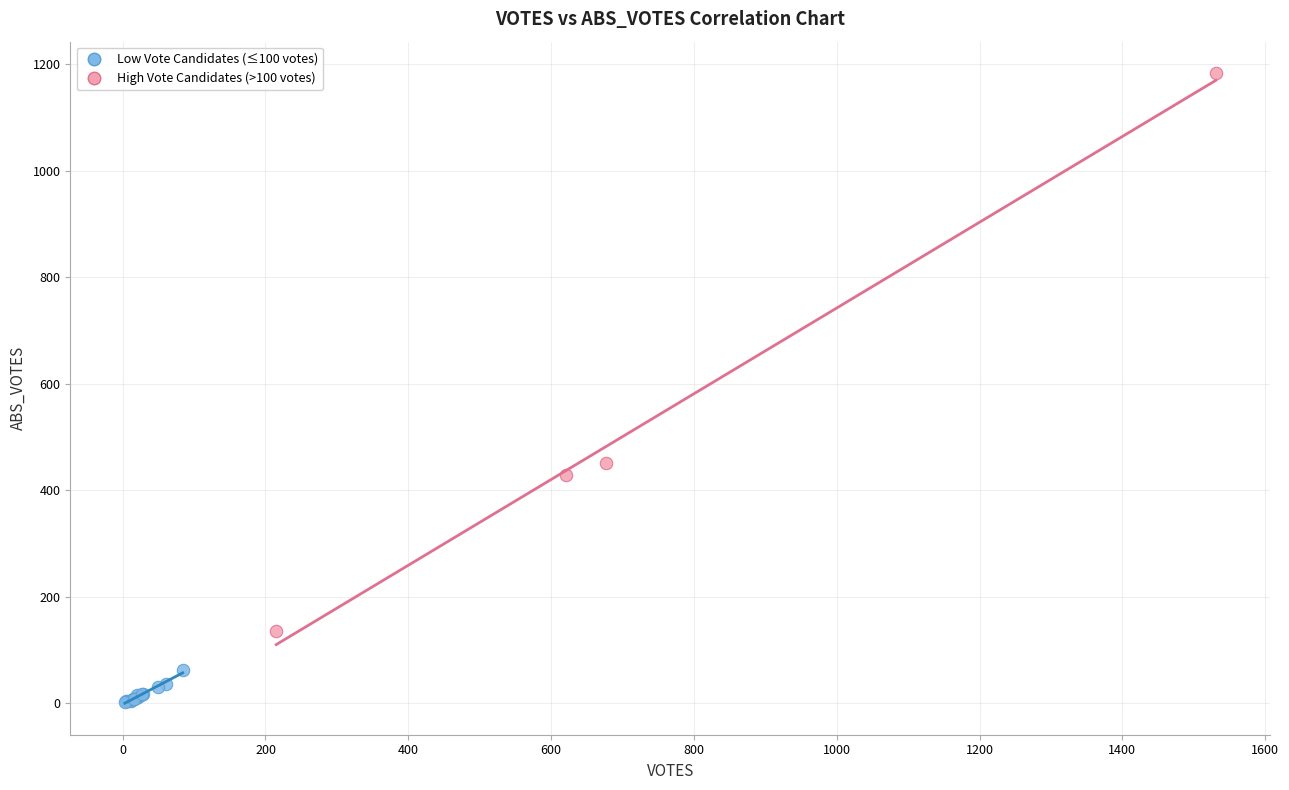

Which series has the largest Y range (max minus min)?

High Vote Candidates (>100 votes)